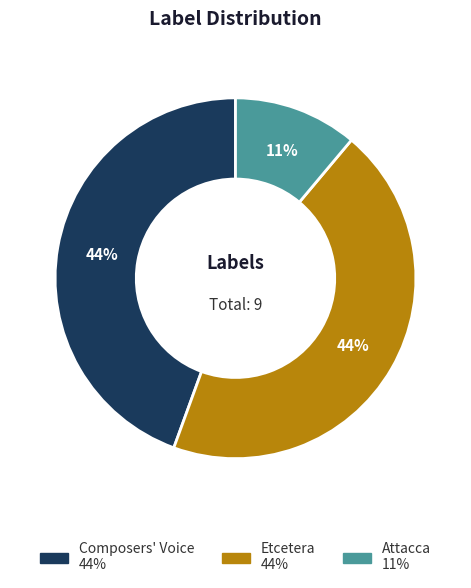

Does Composers' Voice represent more than half of the total?

No